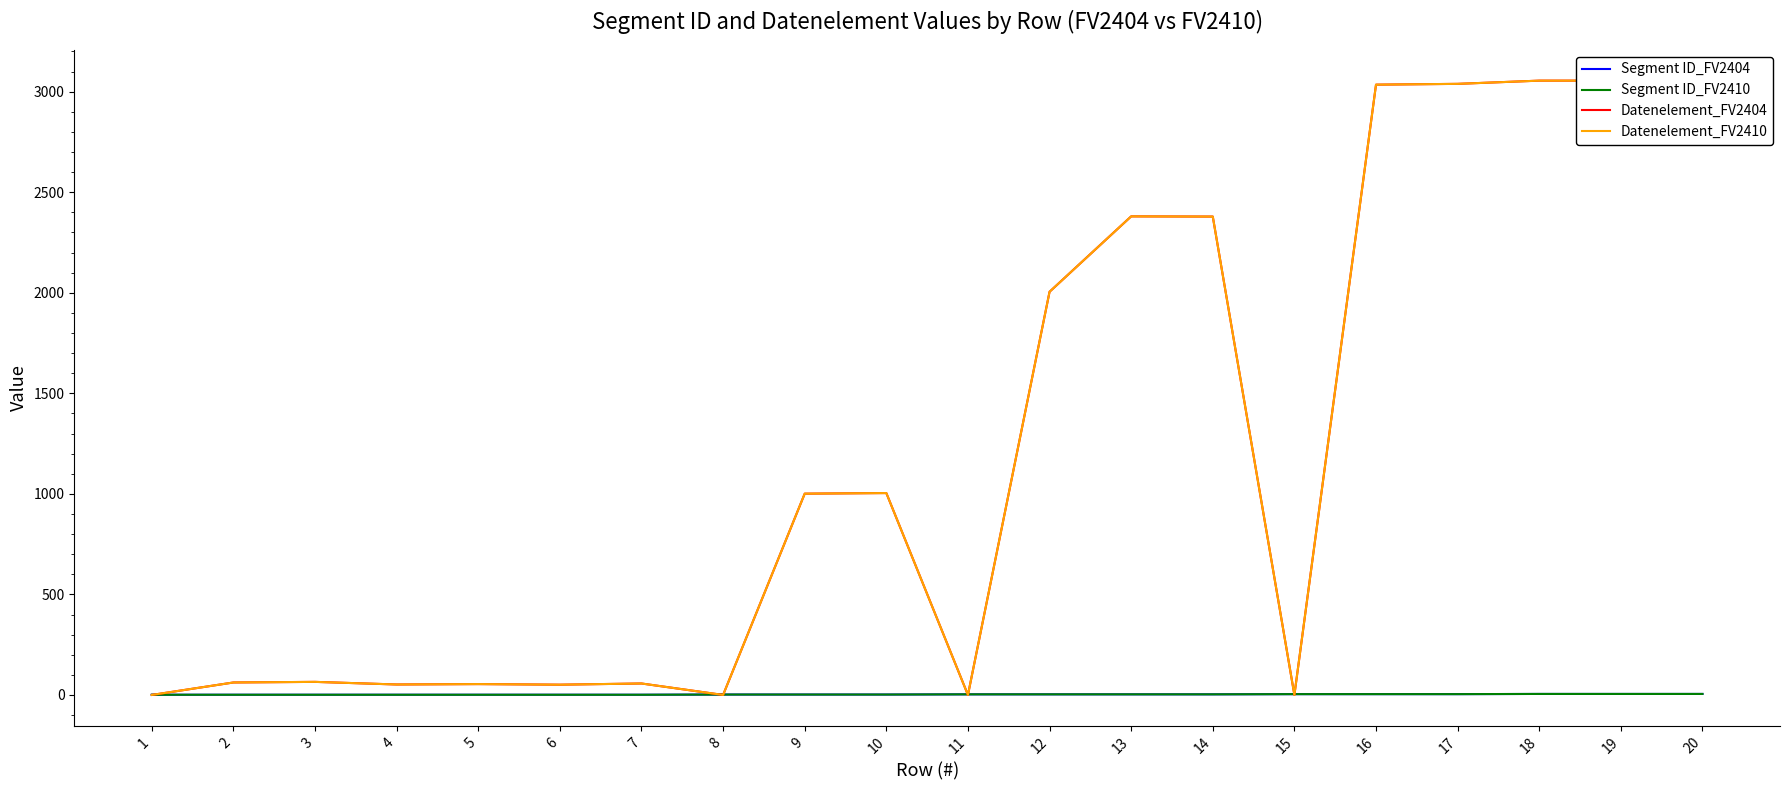

At which category does the chart reach its peak across all series?

18